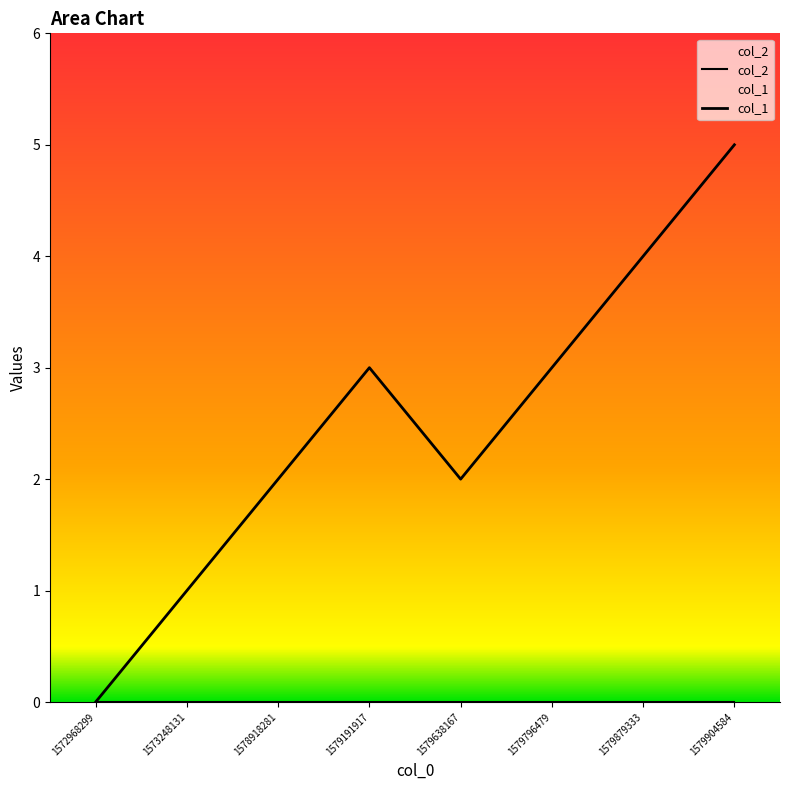

At which label does col_2 reach its peak?

1572968299